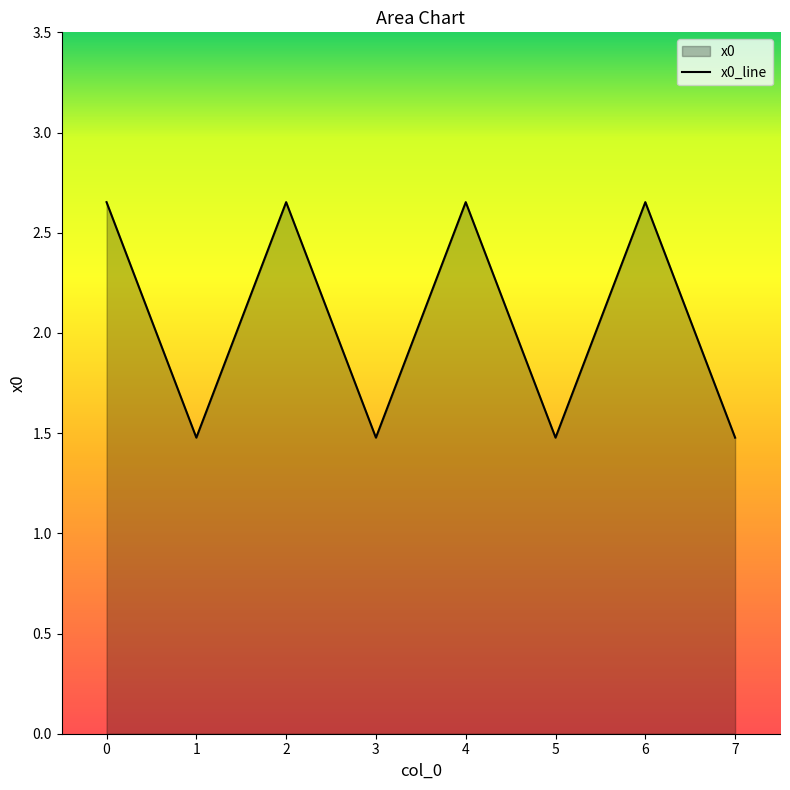

List the labels in order of value, largest first.

0, 2, 4, 6, 1, 3, 5, 7